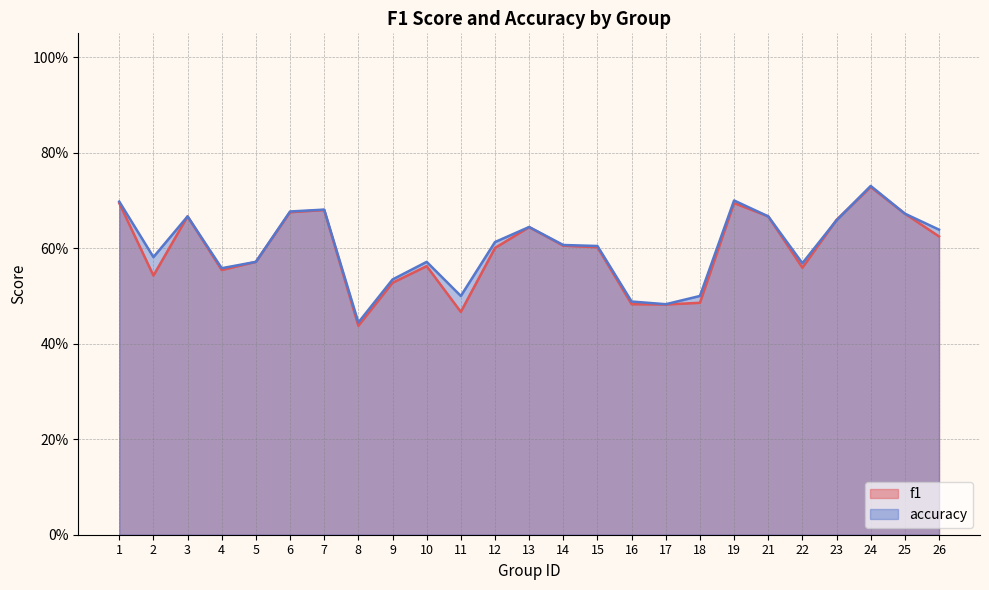

What is the minimum value for f1?

0.4